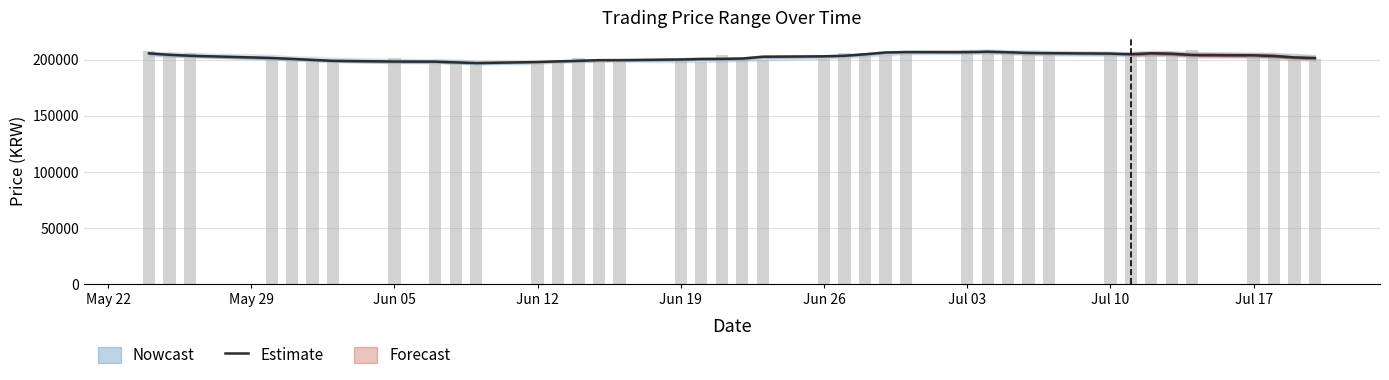

At which label does the data first exceed 202880?

May 22